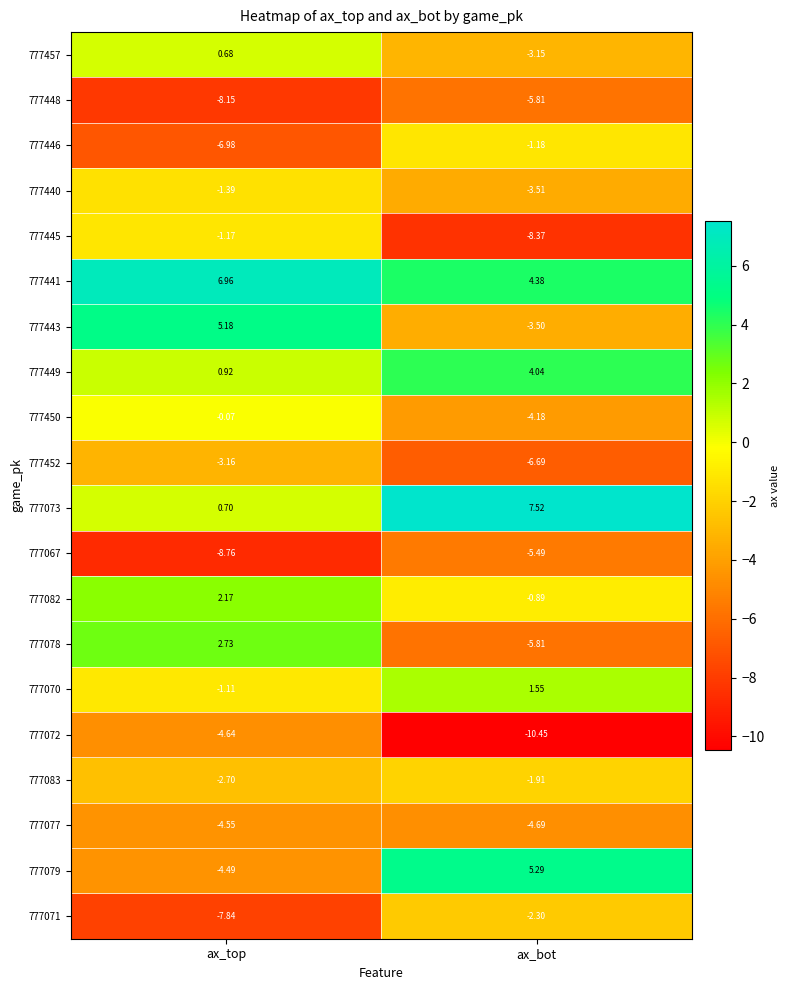

At which label does 777067 reach its peak?

ax_bot